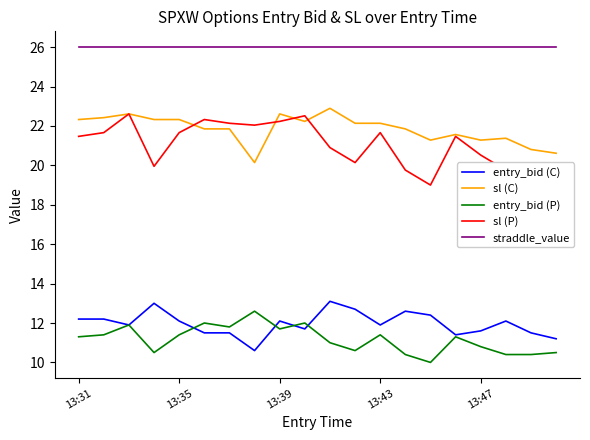

Which series has the widest spread of values?

sl (P)